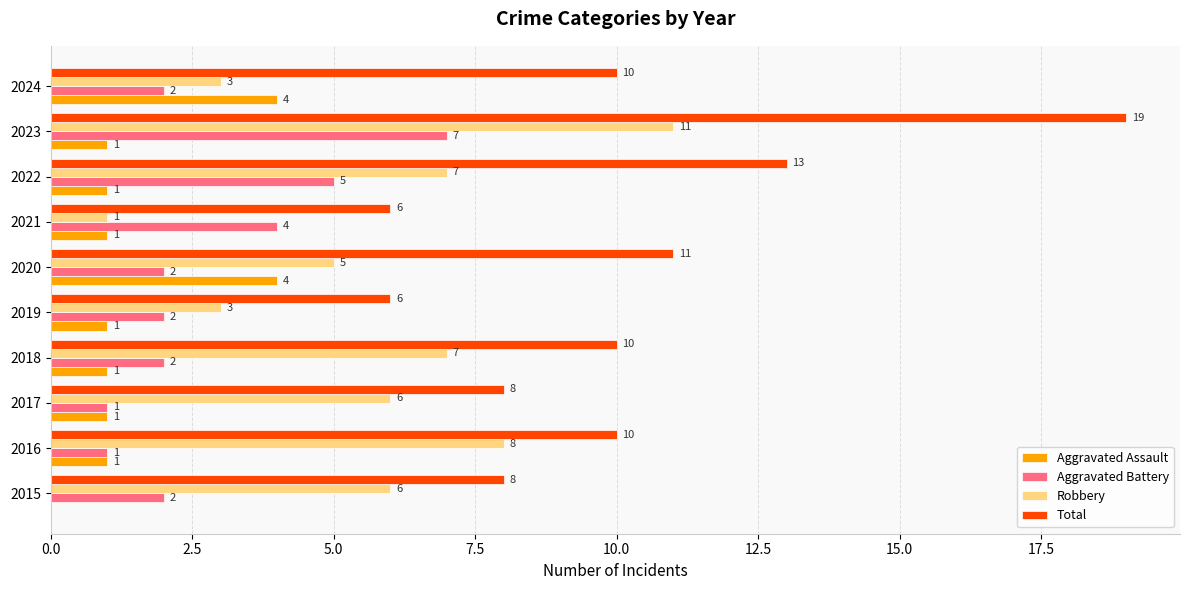

How many Aggravated Assault values are between 1 and 2?

7